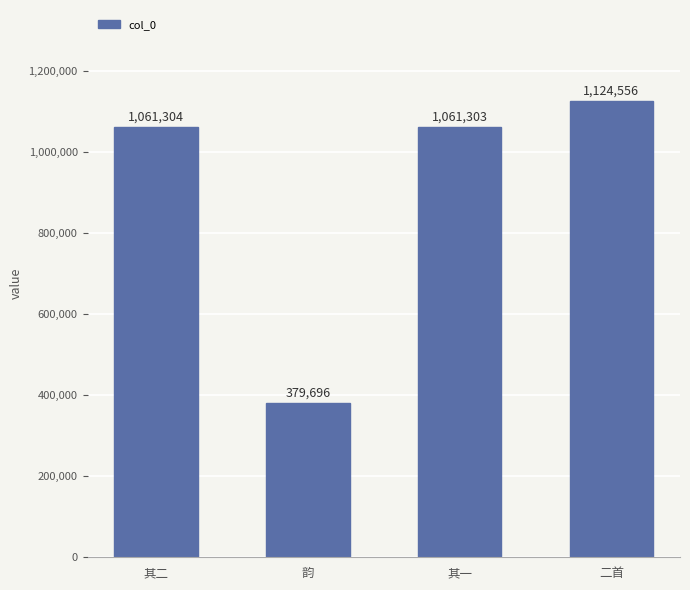

The value at 韵 is 505729. True or false?

False